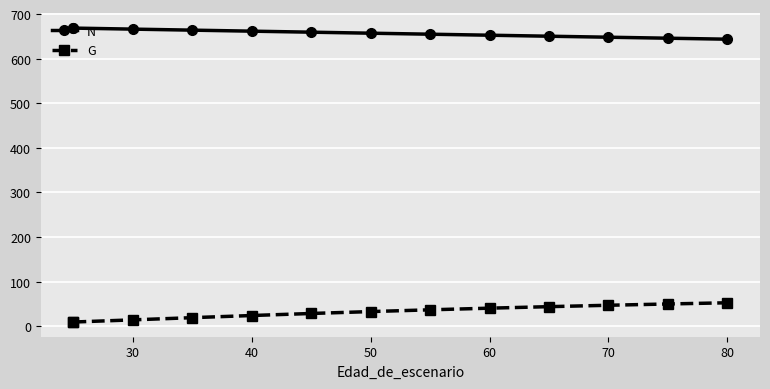

Is the value of N at 11 greater than the value of G at 70?

Yes